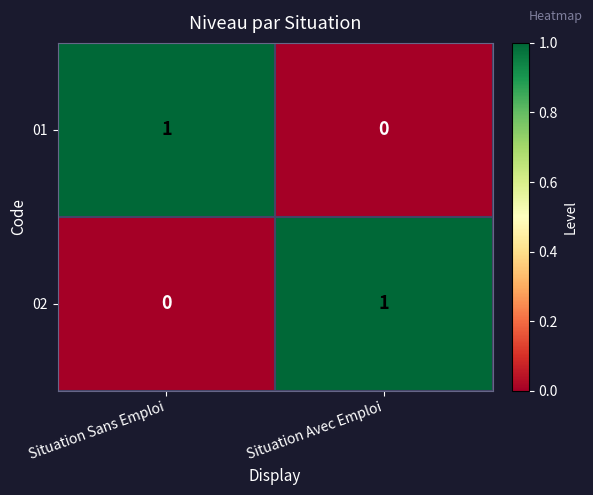

Which category has the highest value in the 02 series?

Situation Avec Emploi